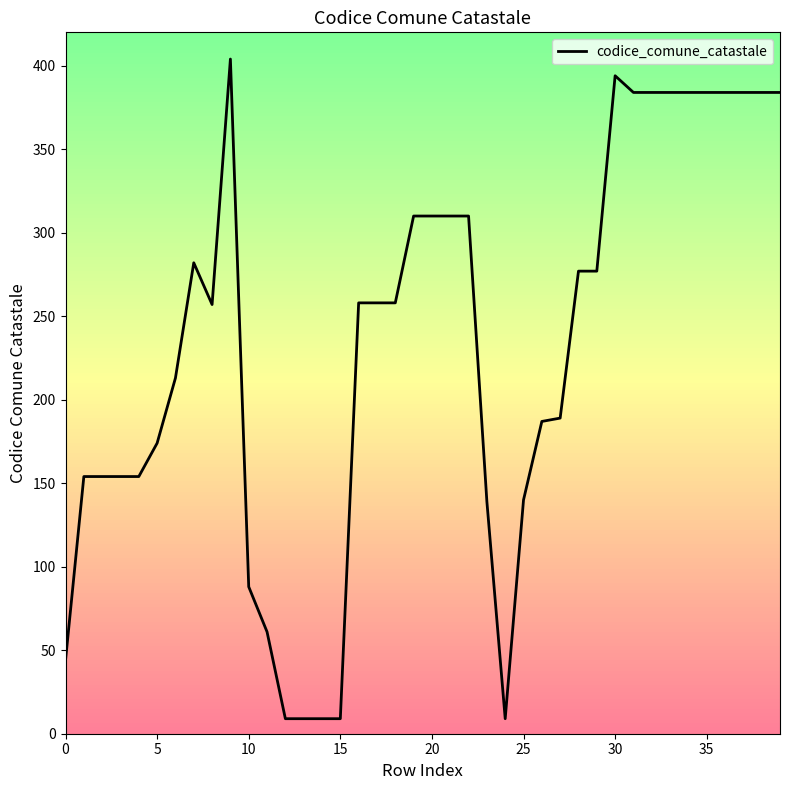

What is the minimum value shown in the chart?

9